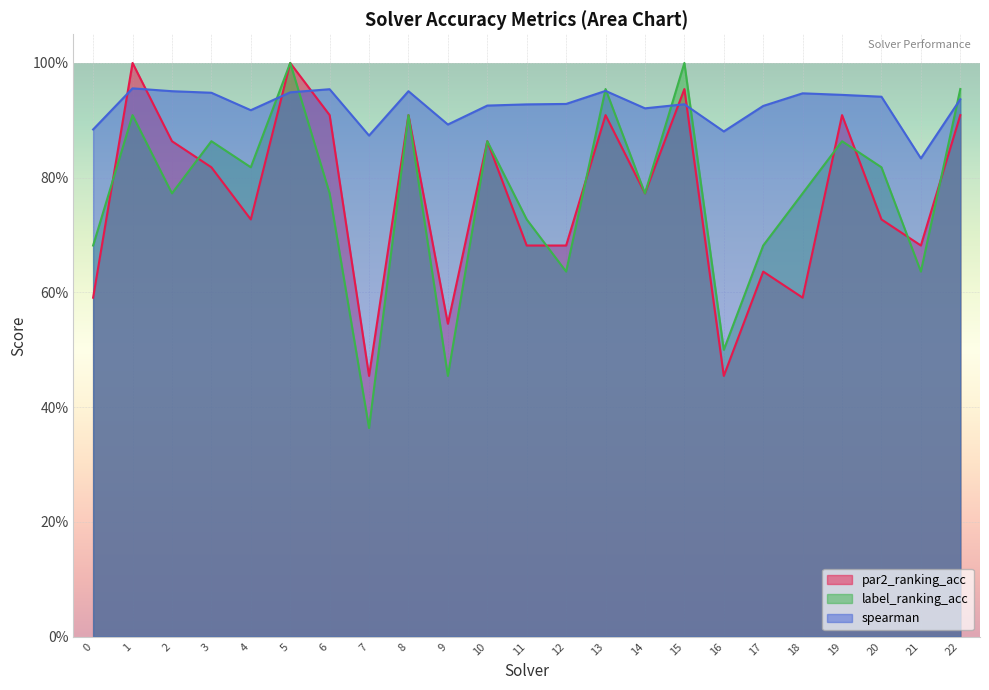

How many lines are shown in the chart?

3